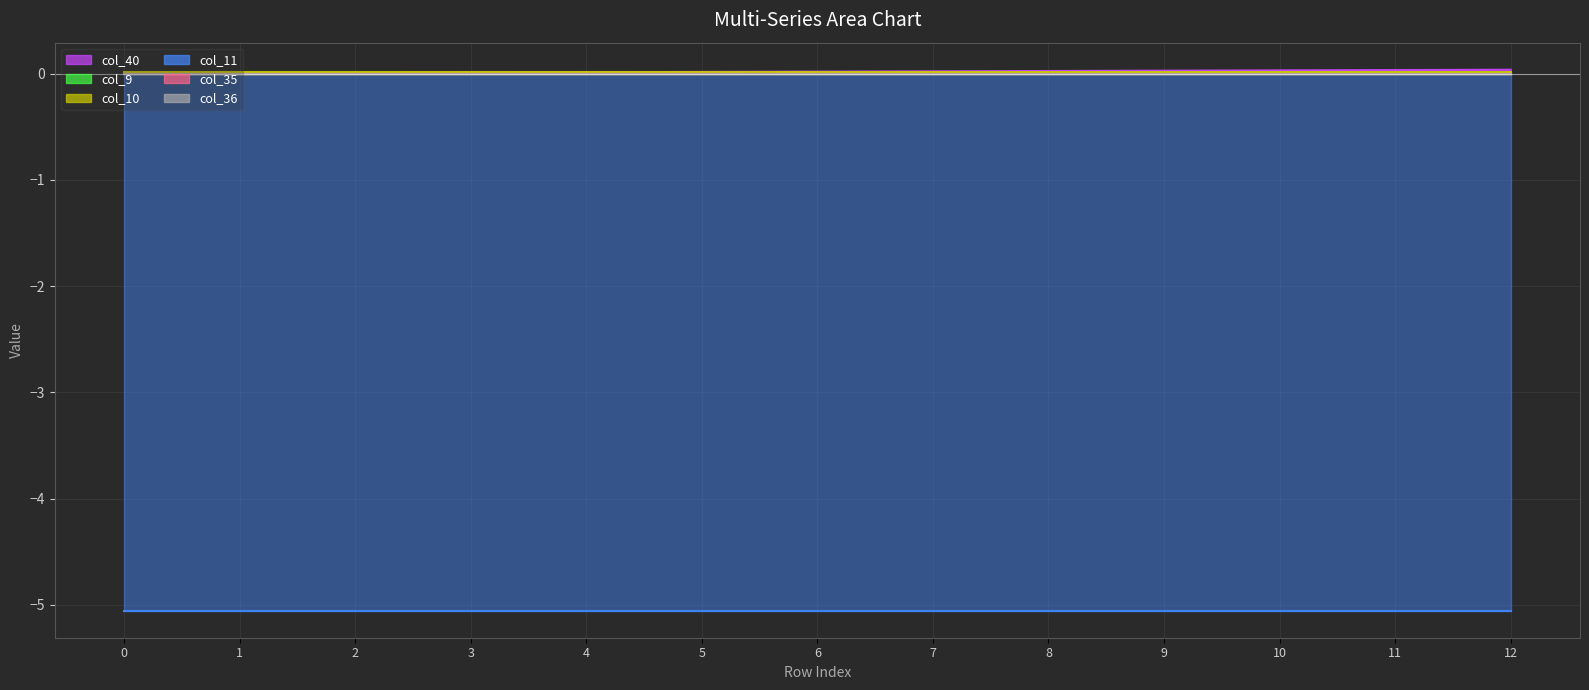

Which has a higher value, 6 or 1?

6